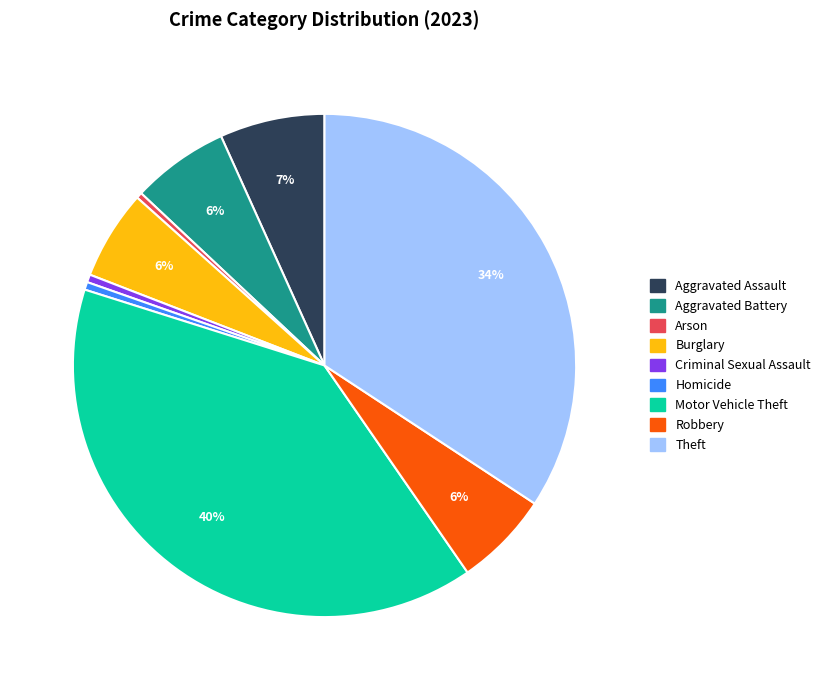

Is it true that Motor Vehicle Theft is 40% of the pie?

True